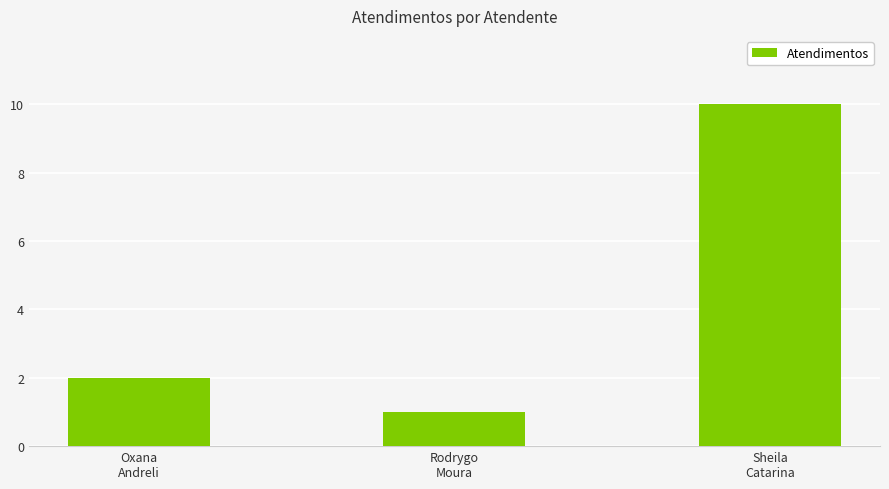

What is the difference between the values at Oxana
Andreli and Sheila
Catarina?

8